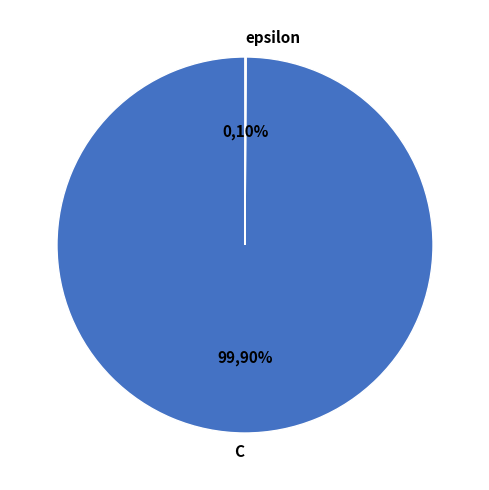

What is the smallest slice in the pie chart?

epsilon